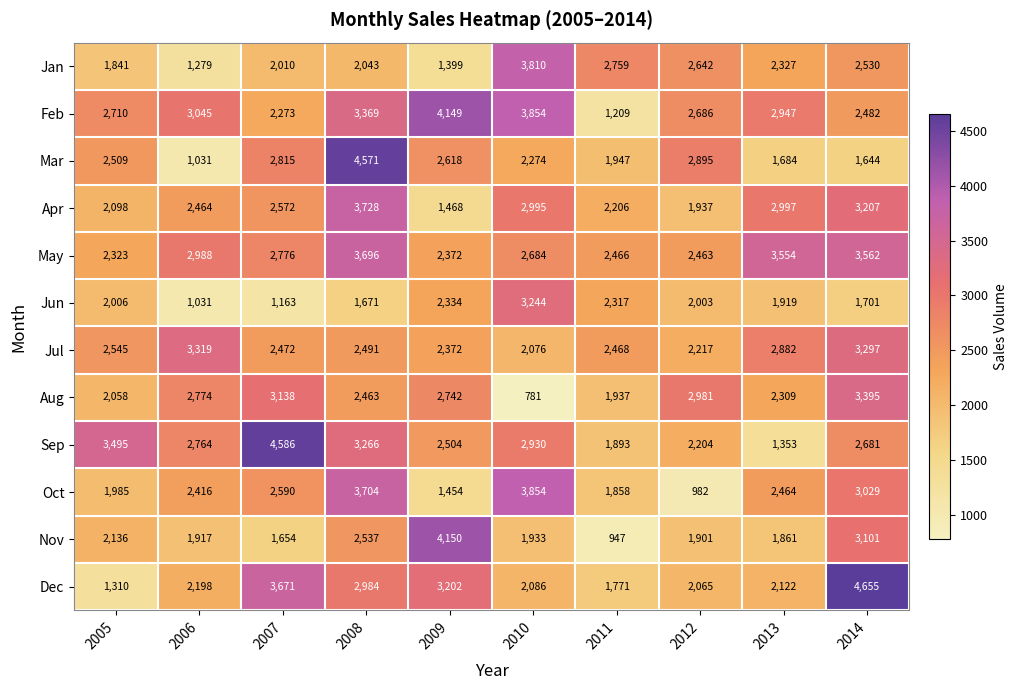

What is the difference between the highest and lowest values at 2014?

3011